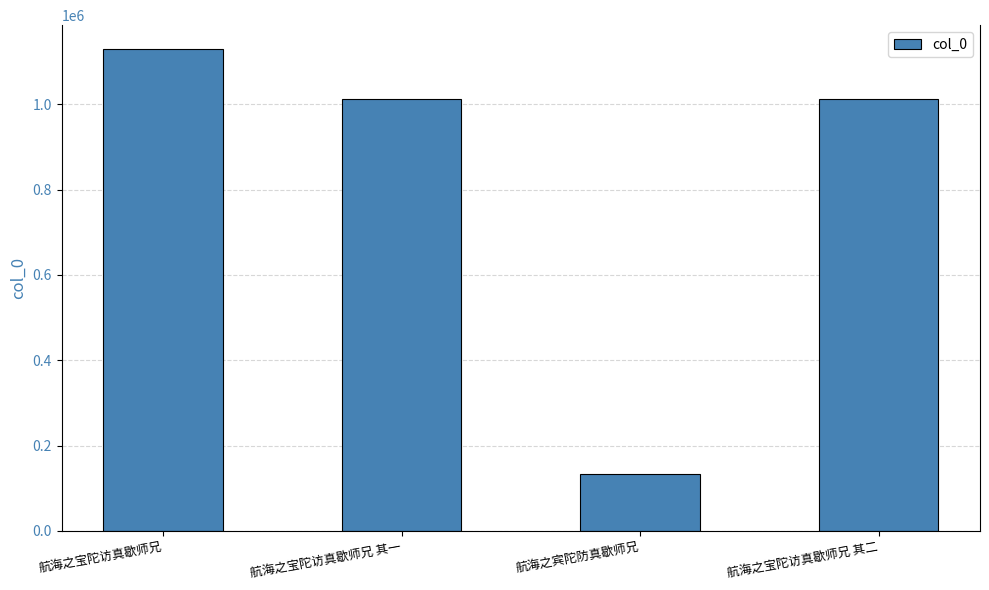

What is the approximate value at 航海之宝陀访真歇师兄 其二, to the nearest 50?

1012450